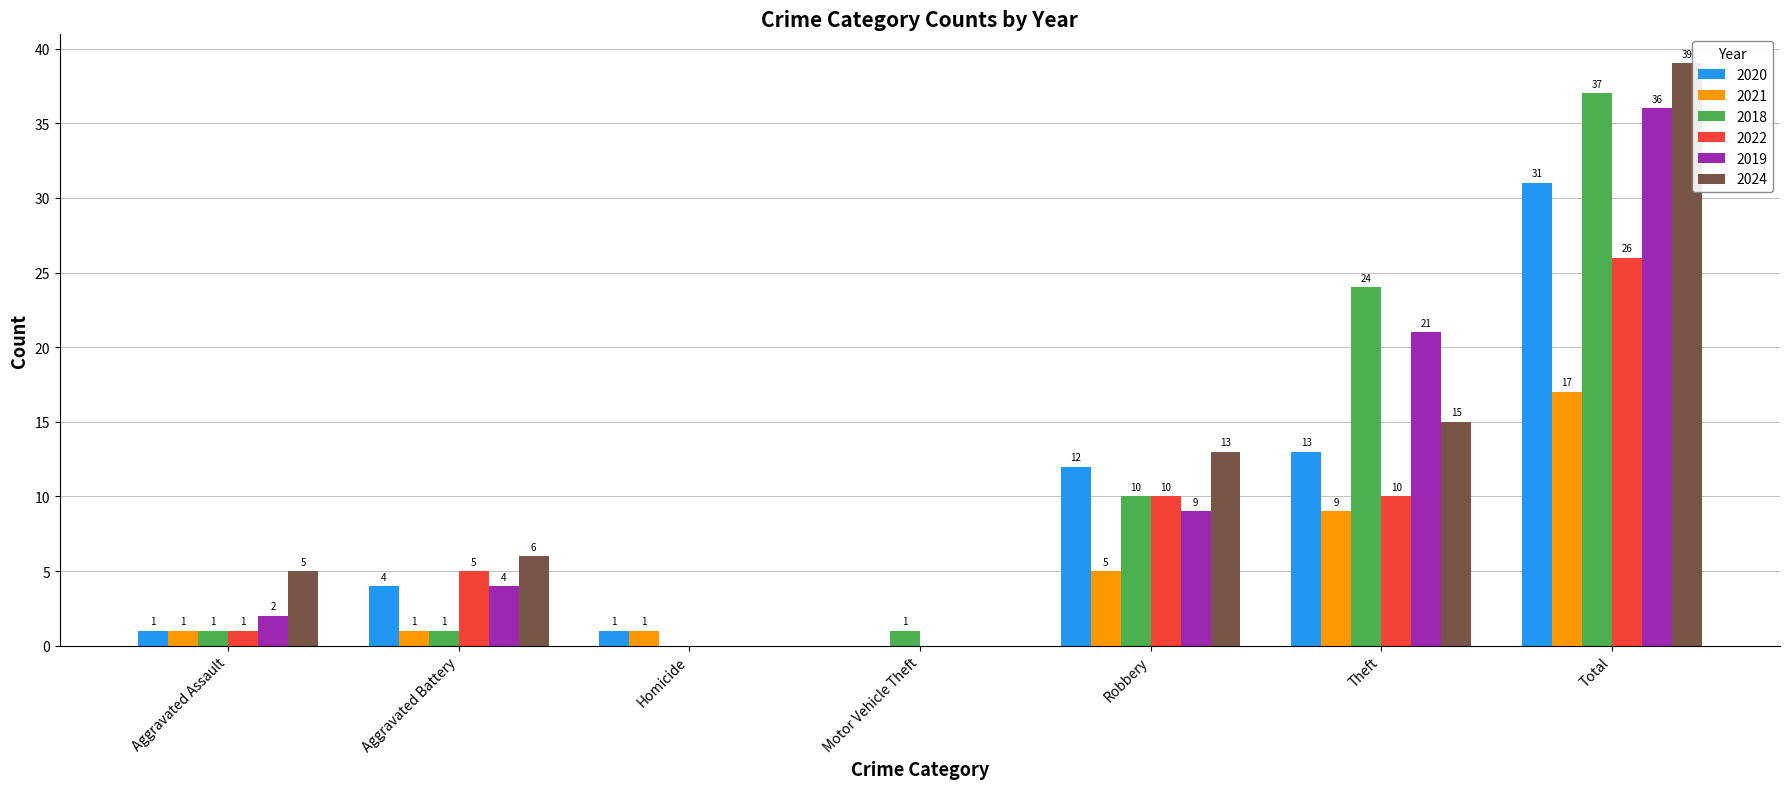

Count the number of categories in the chart.

7